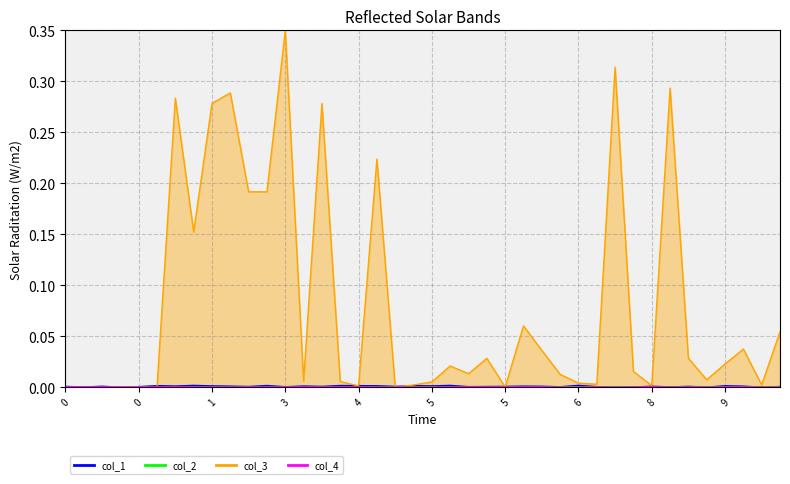

True or false: col_3 has more than 1 interior local peaks.

True